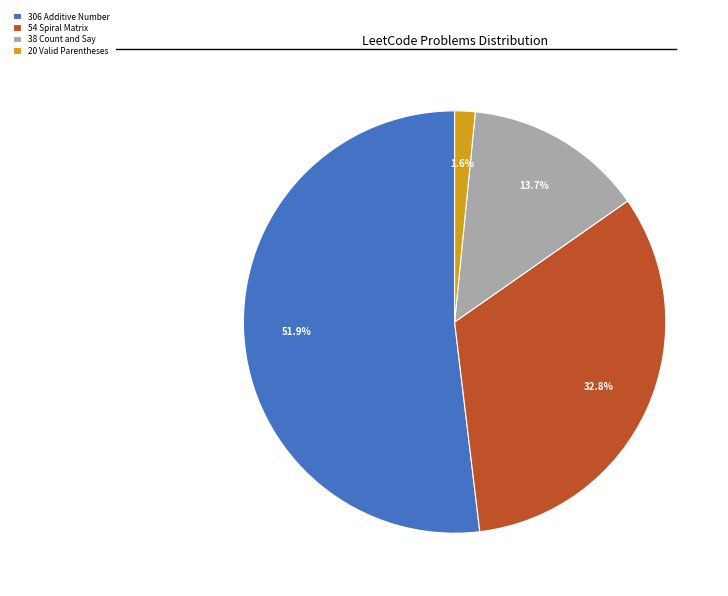

How much of the chart is everything except 306 Additive Number?

48.1%